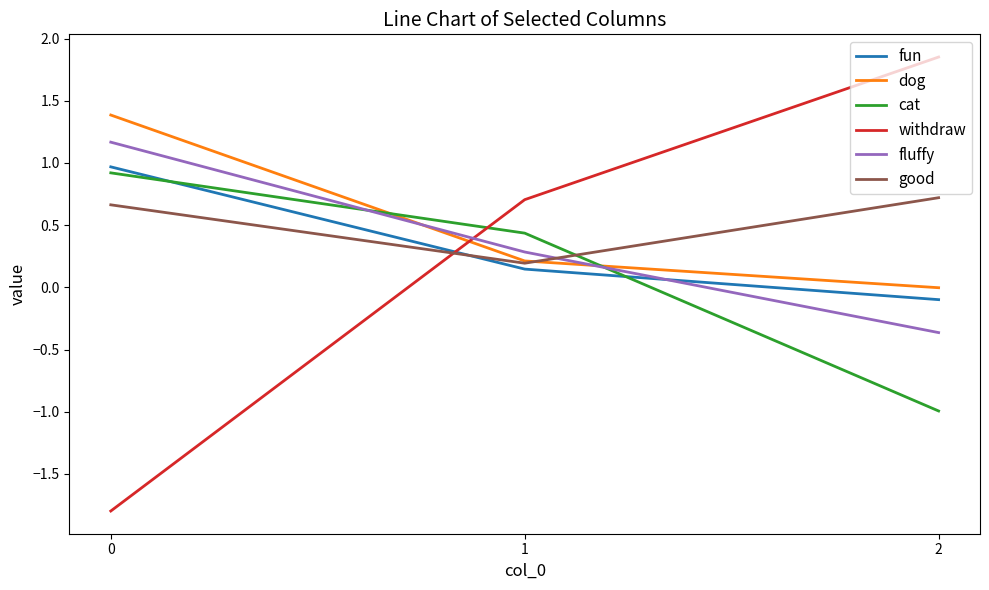

What is the difference between the maximum and minimum values in the dog series?

1.4